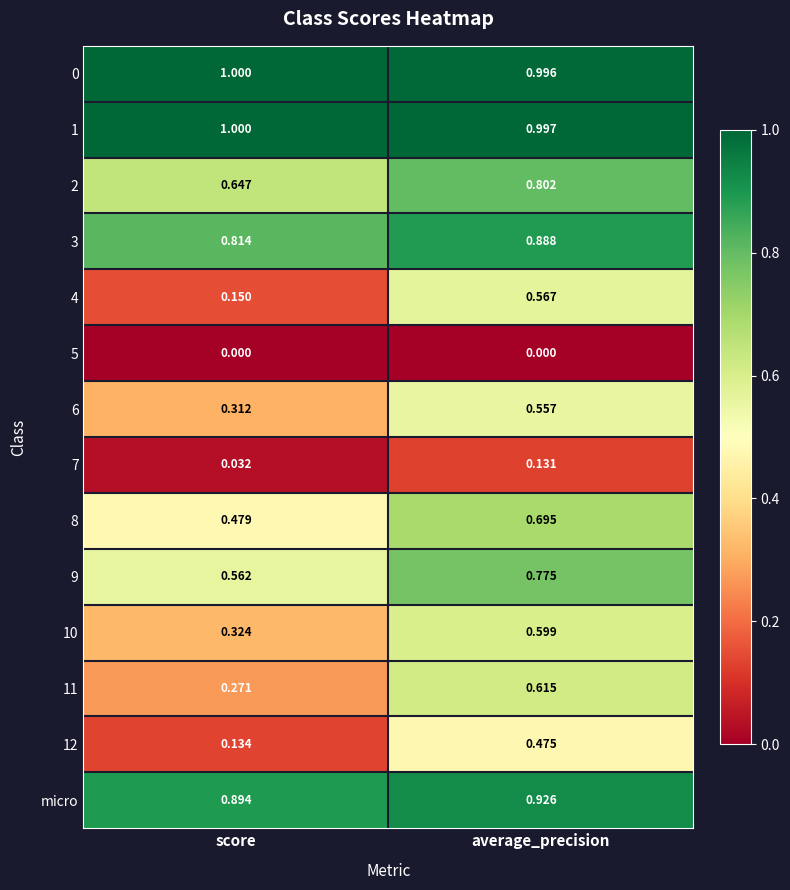

At which category is the sum across all series the highest?

average_precision